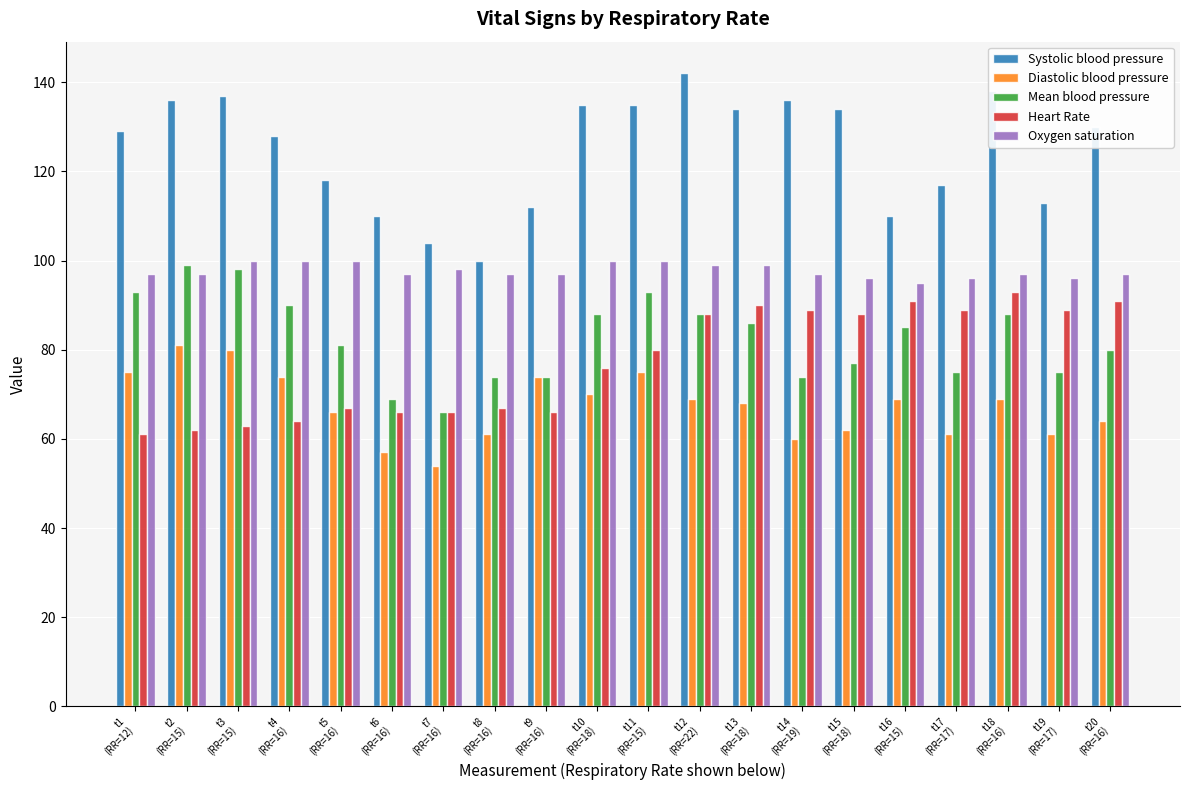

What is the sum of the Systolic blood pressure values at t14
(RR=19) and t16
(RR=15)?

246